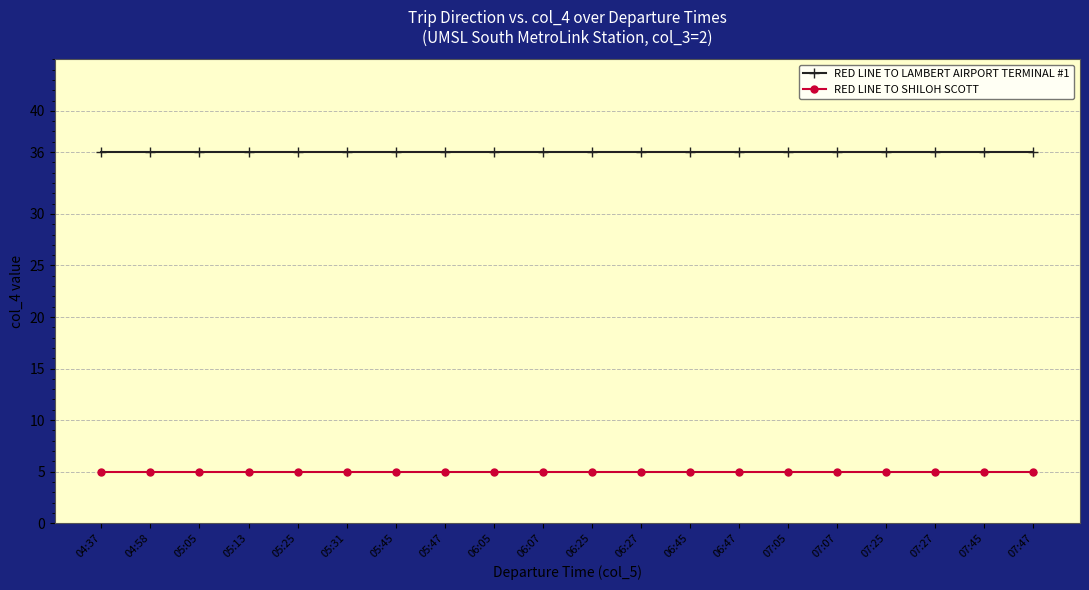

What is the difference between the highest and lowest values at 07:27?

31